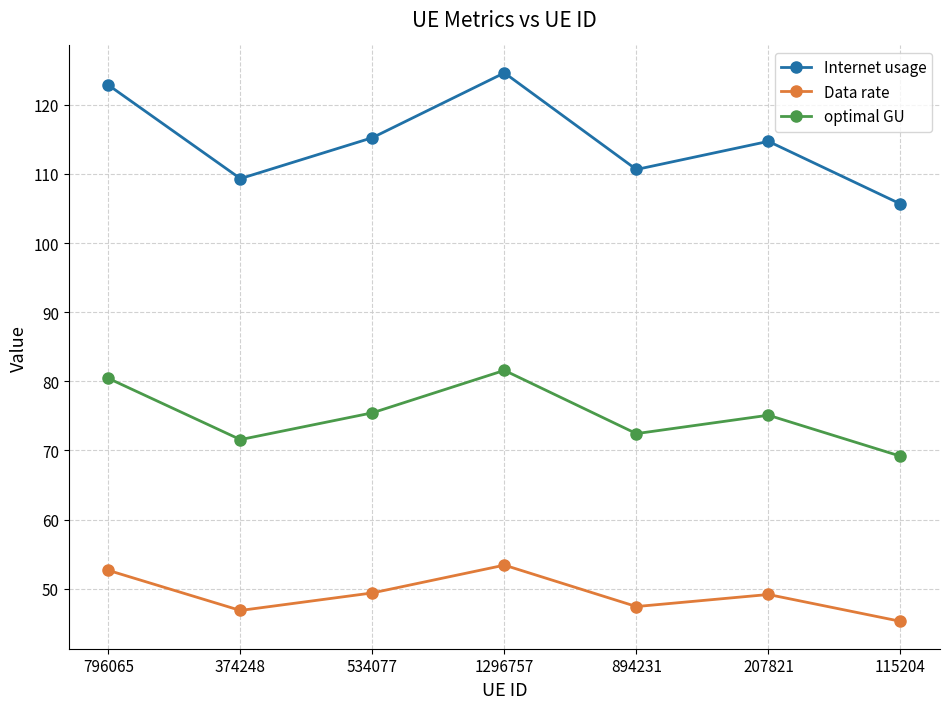

At which label does Internet usage reach its minimum?

115204